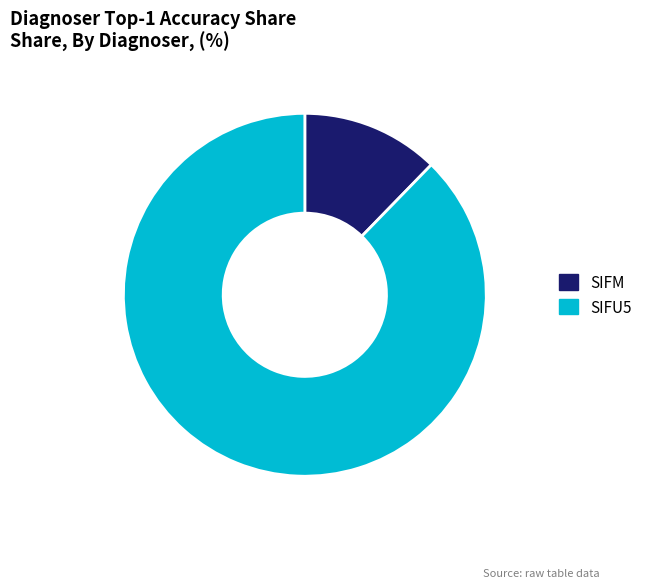

Count the number of slices in the pie.

2